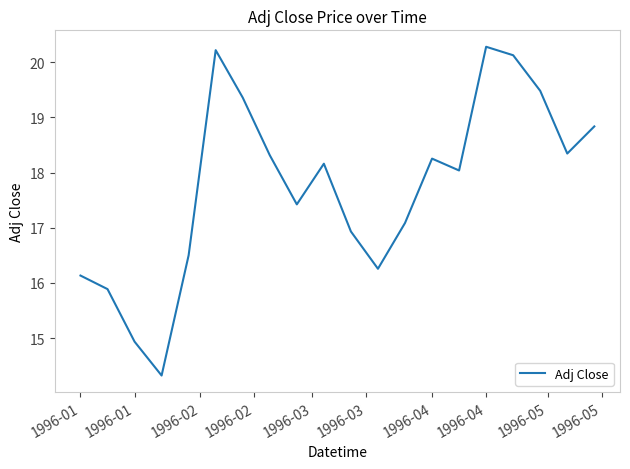

What is the average value?

17.7